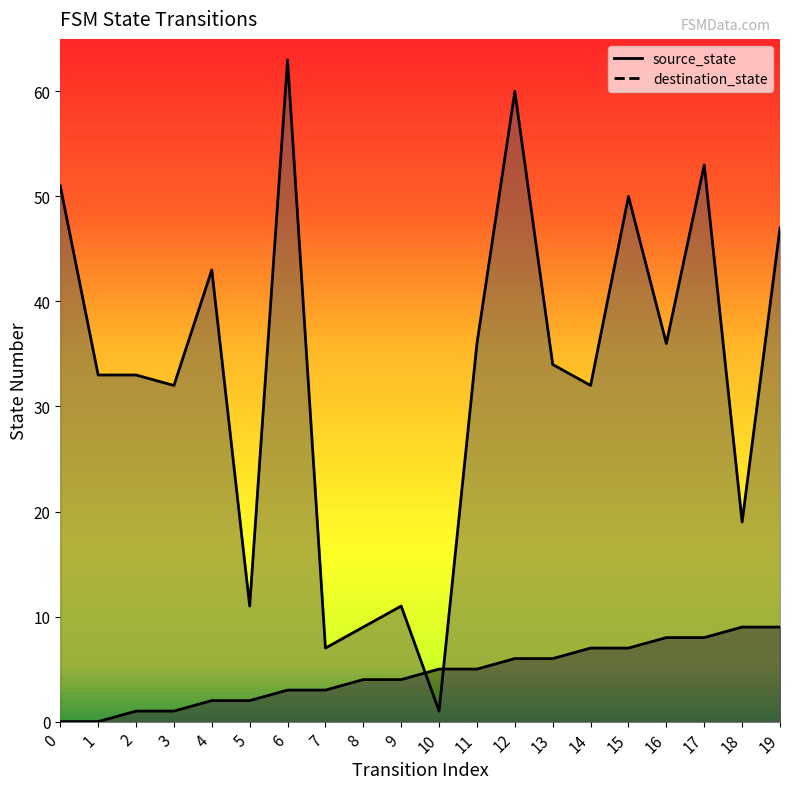

The value of source_state at 9 is 4. True or false?

True